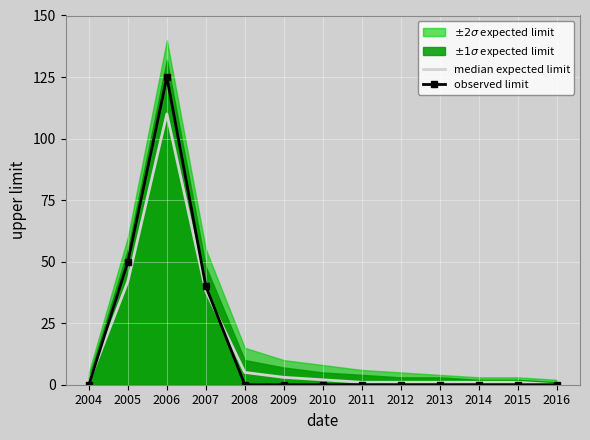

Is it true that median expected limit equals 1 at 2013?

False